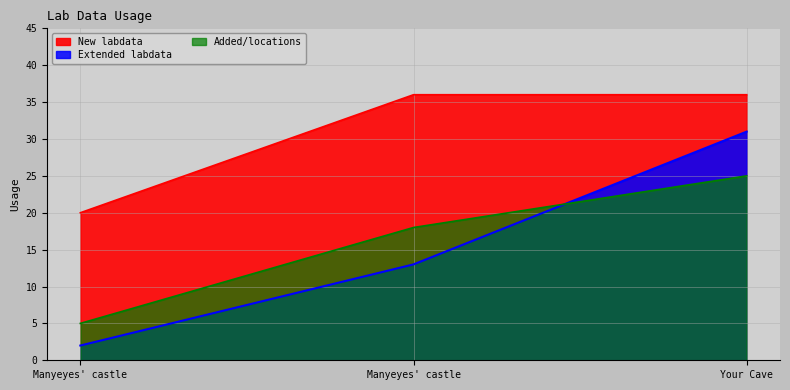

What is the label of the 3rd point from the right?

Manyeyes' castle